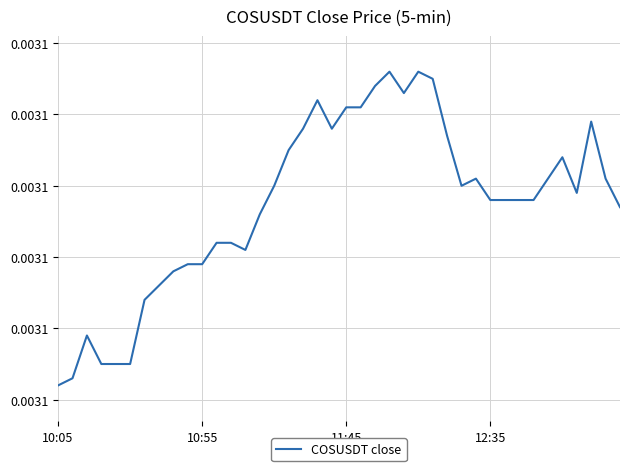

Count the values in the range 0 to 1.

40